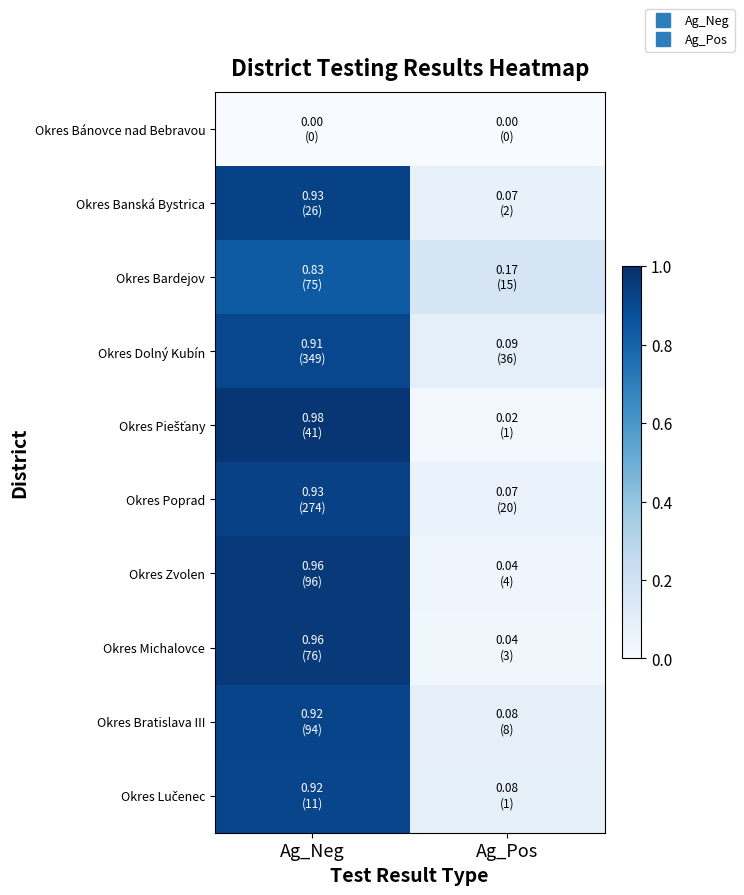

Rank the series by their maximum value, from lowest to highest.

Okres Bánovce nad Bebravou, Okres Bardejov, Okres Dolný Kubín, Okres Lučenec, Okres Bratislava III, Okres Banská Bystrica, Okres Poprad, Okres Zvolen, Okres Michalovce, Okres Piešťany